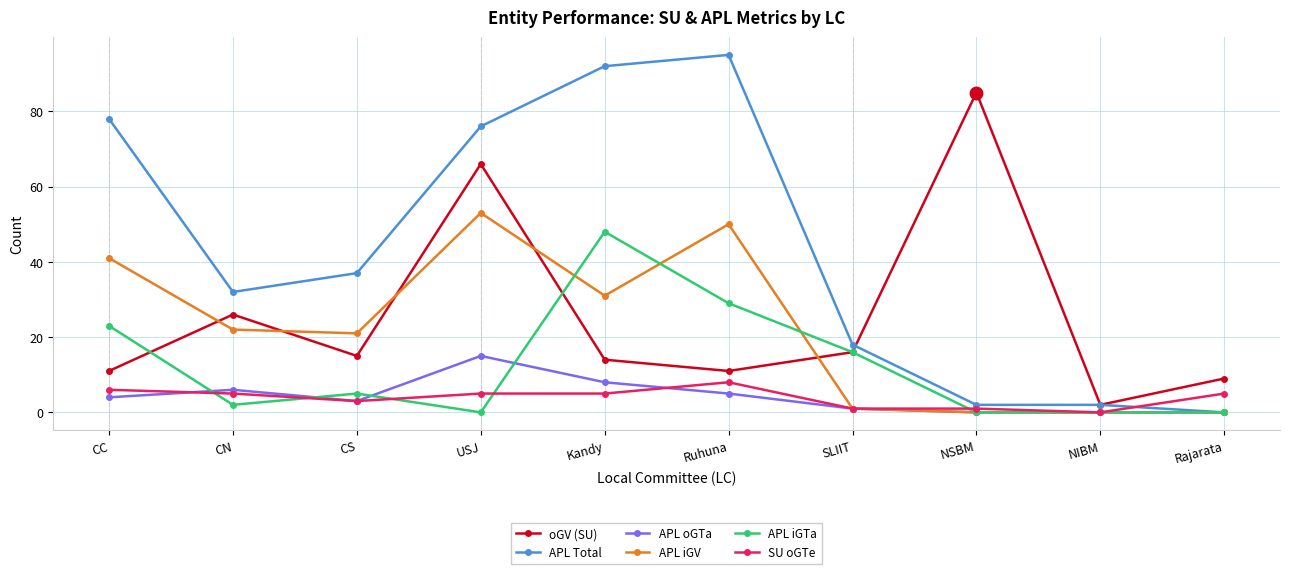

Is it true that APL oGTa equals 0 at Rajarata?

True